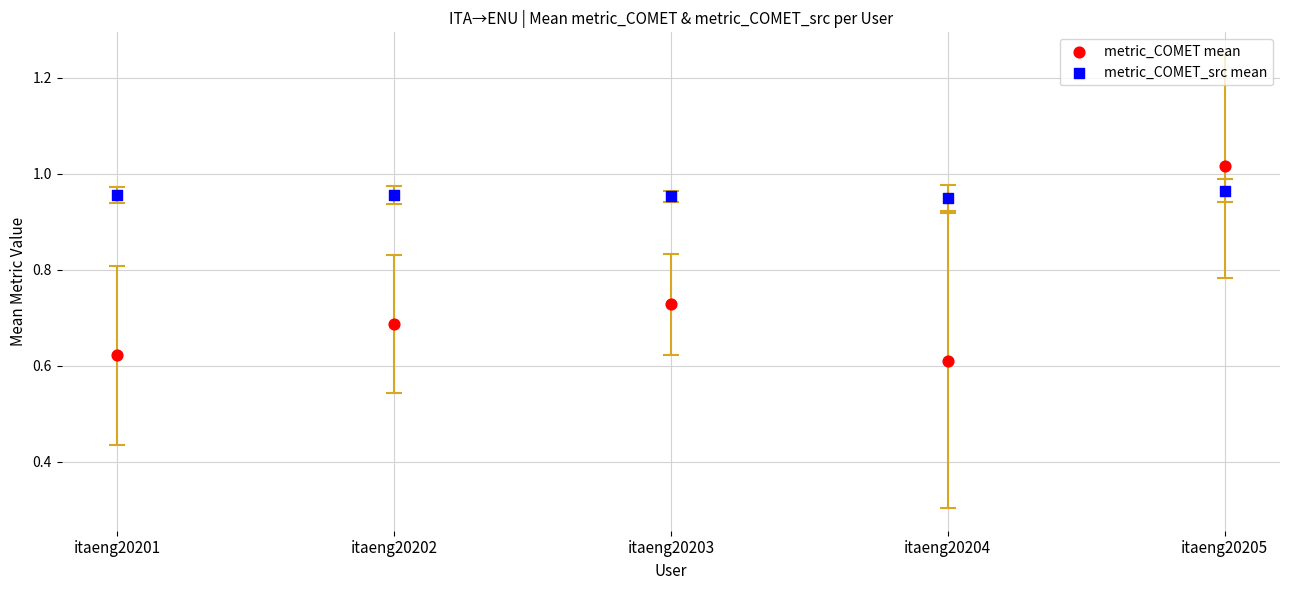

Which series has the widest spread of Y values?

metric_COMET mean